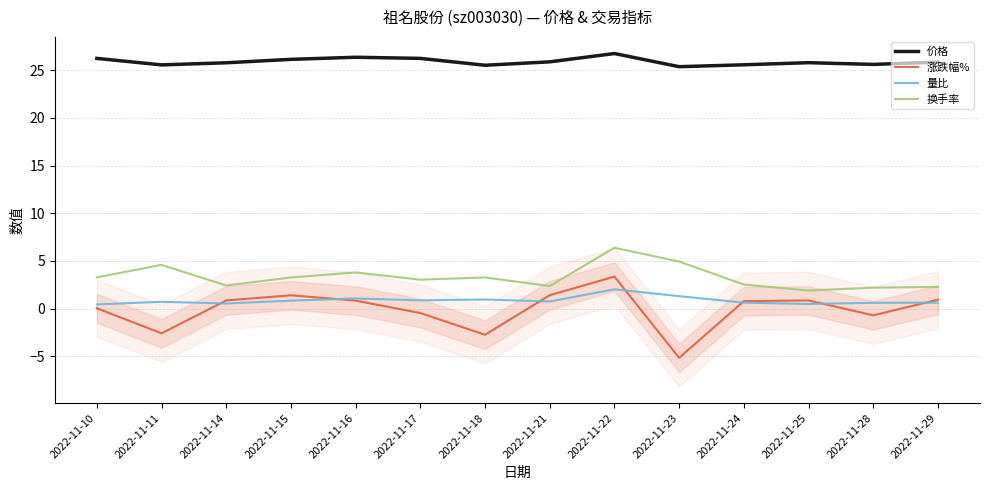

Is this an area chart (filled region under the line)?

No